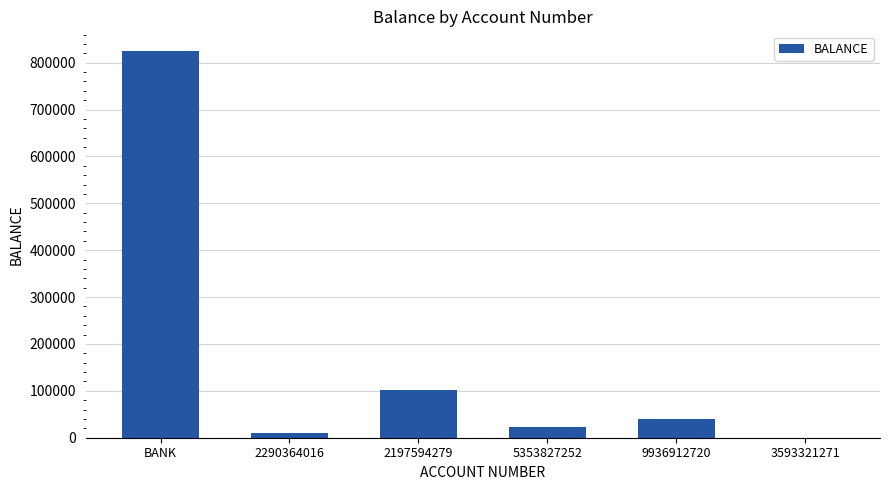

What is the maximum value shown in the chart?

825600